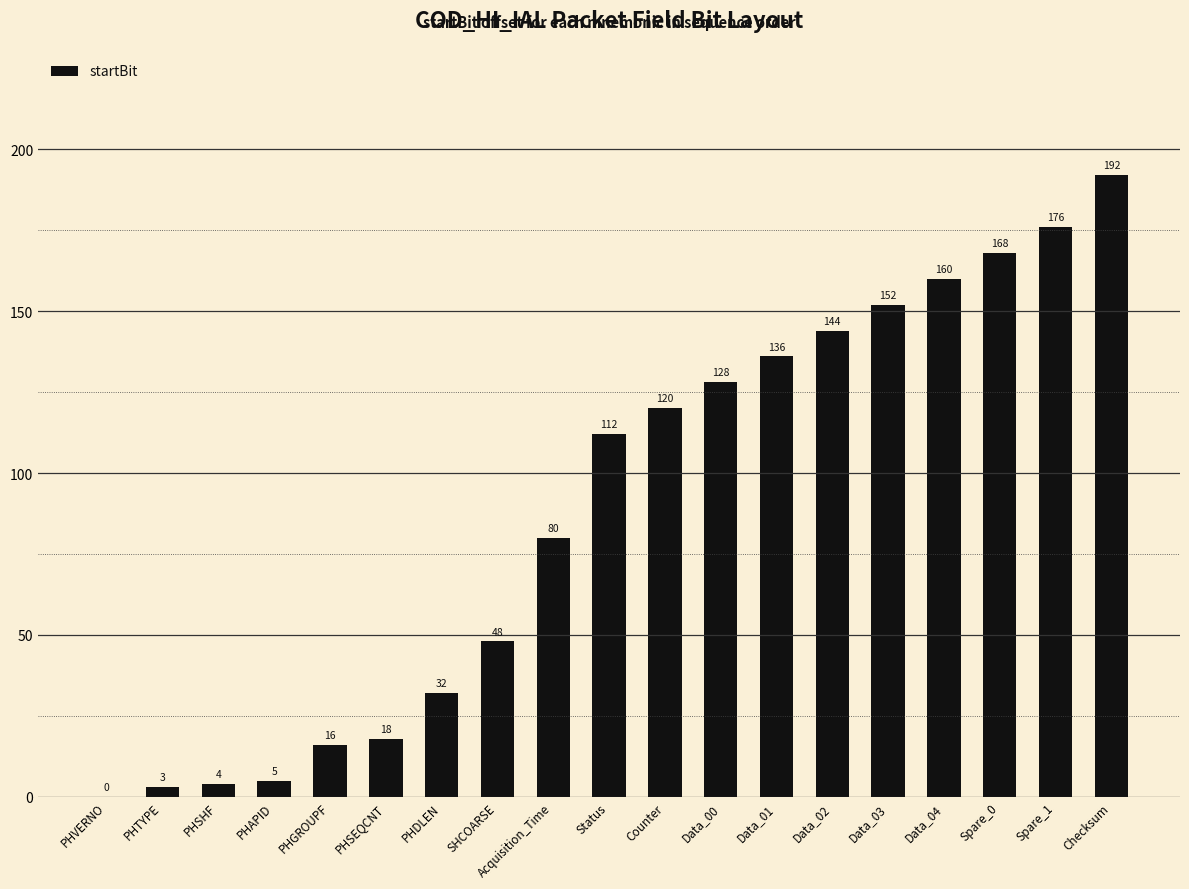

The value at PHDLEN is 32. True or false?

True